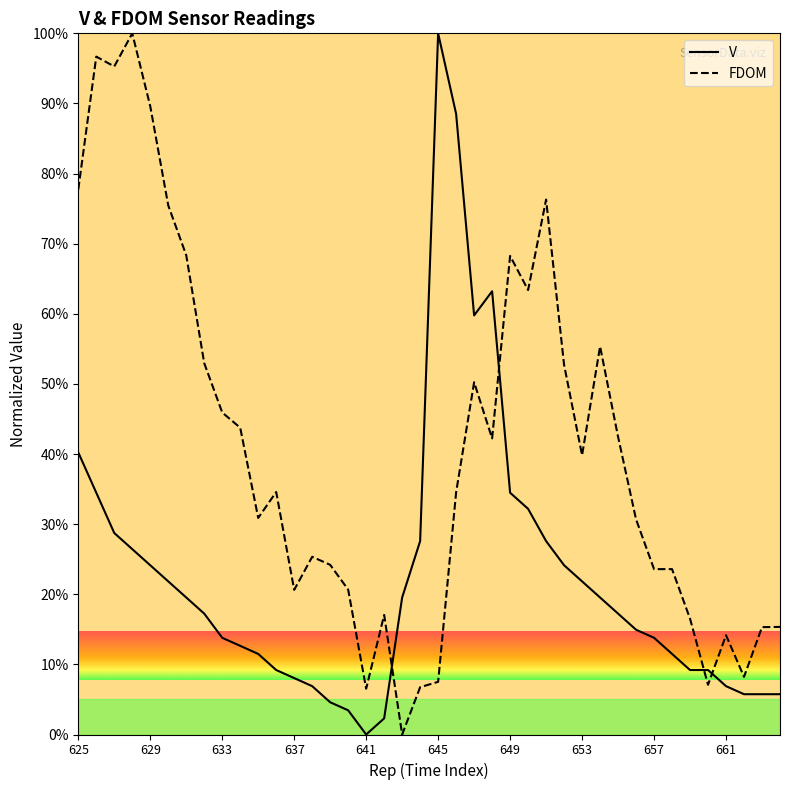

Does the chart display data point markers on the line(s)?

No